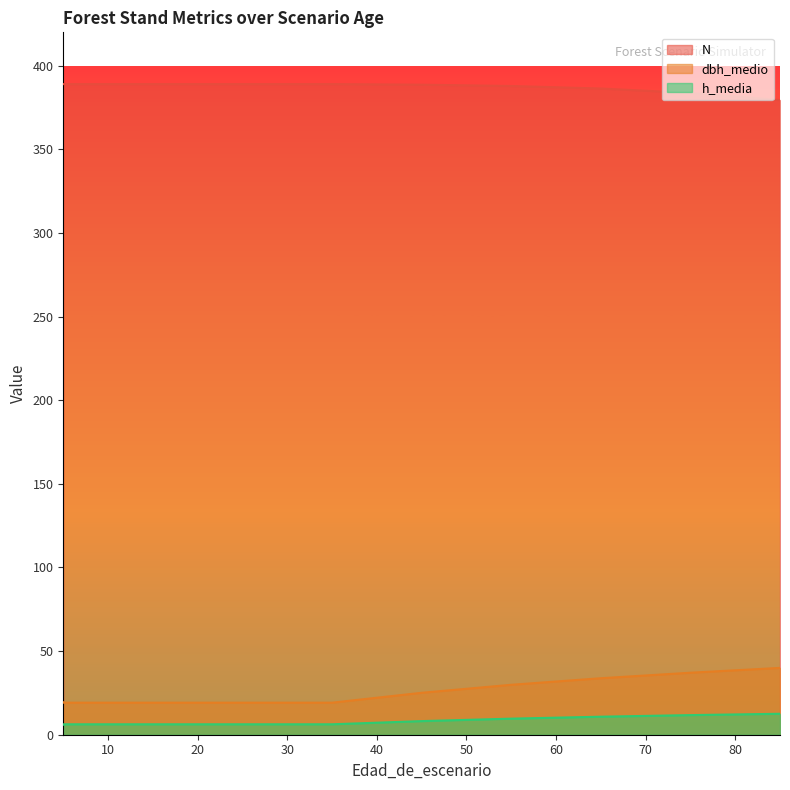

What is the difference between the maximum and second lowest values in the dbh_medio series?

20.8